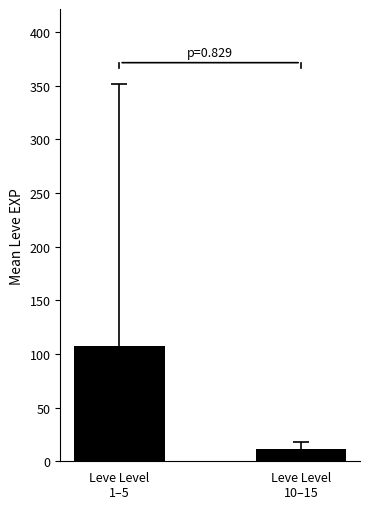

List the labels in order of value, largest first.

Leve Level
1–5, Leve Level
10–15